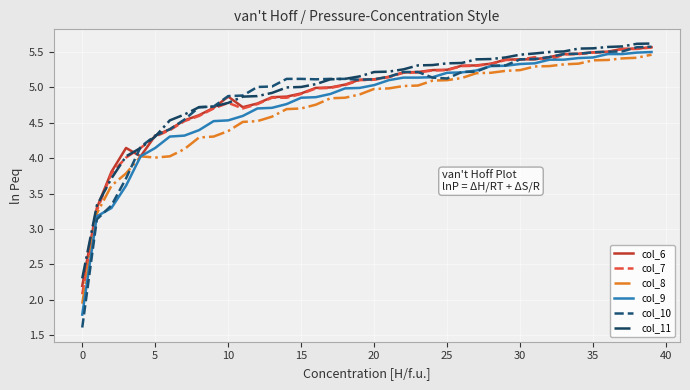

Does the chart have visible grid lines?

Yes